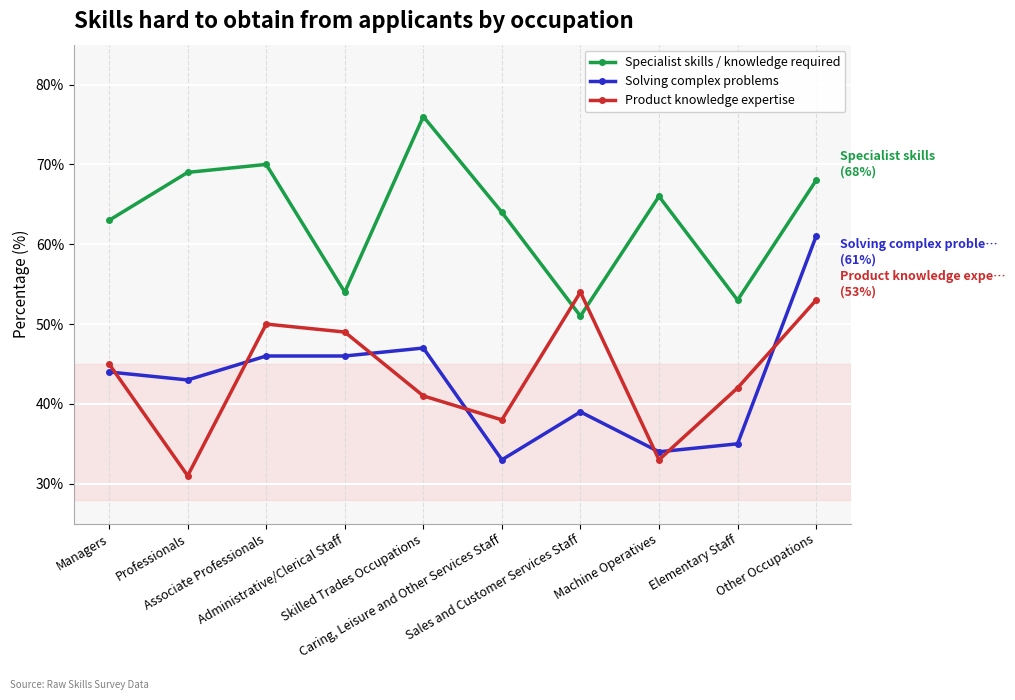

The Specialist skills / knowledge required series shows 99 at Caring, Leisure and Other Services Staff. True or false?

False